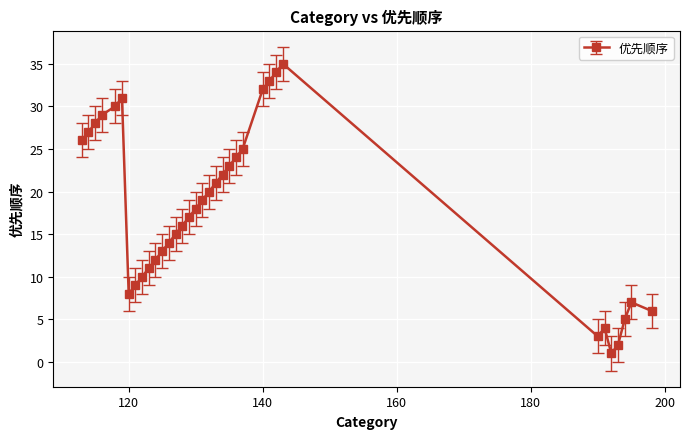

What is the average value?

18